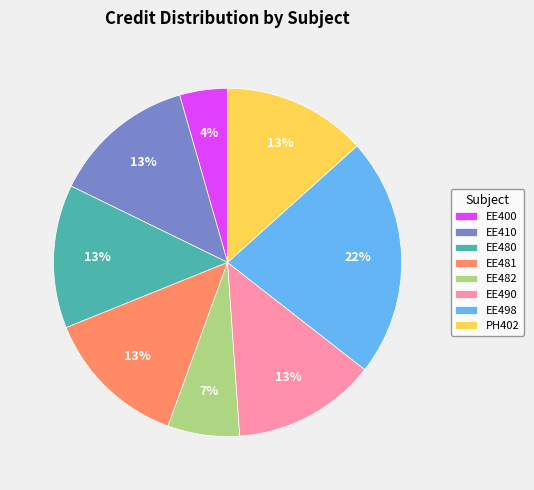

To the nearest percent, what is the difference between the EE400 and EE480 slice percentages?

9%